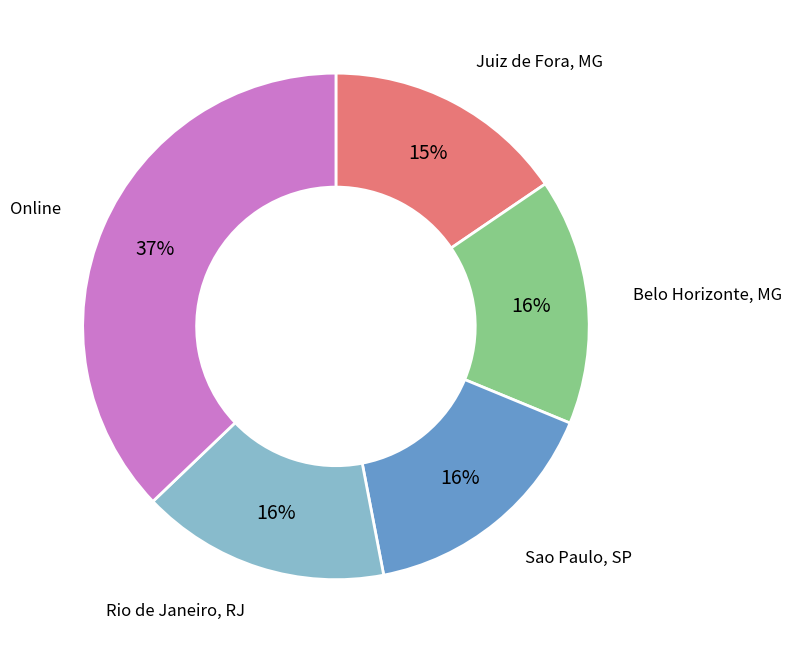

How many slices are in this pie chart?

5